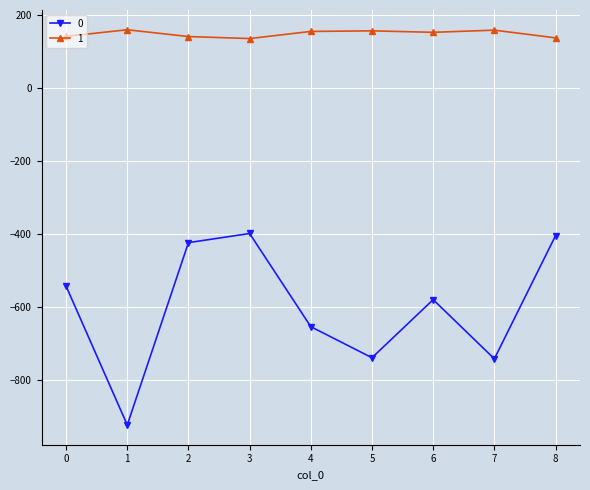

Does the chart display data point markers on the line(s)?

Yes